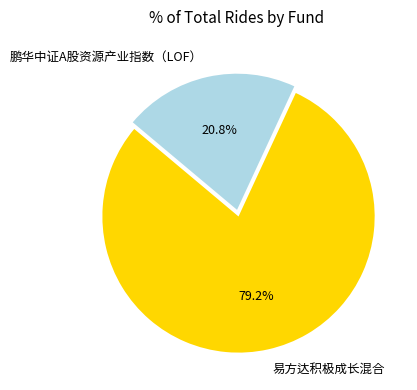

Which category accounts for the majority?

易方达积极成长混合